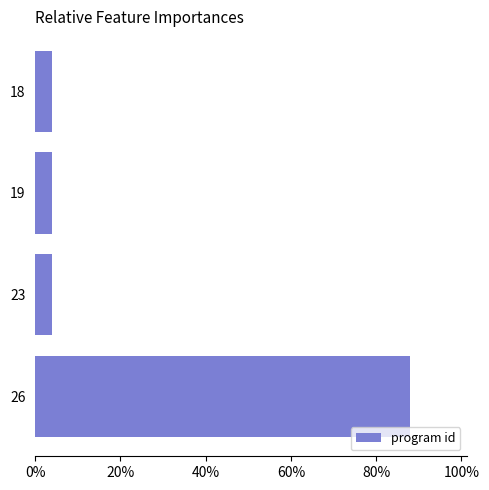

Which has a higher value, 19 or 26?

26